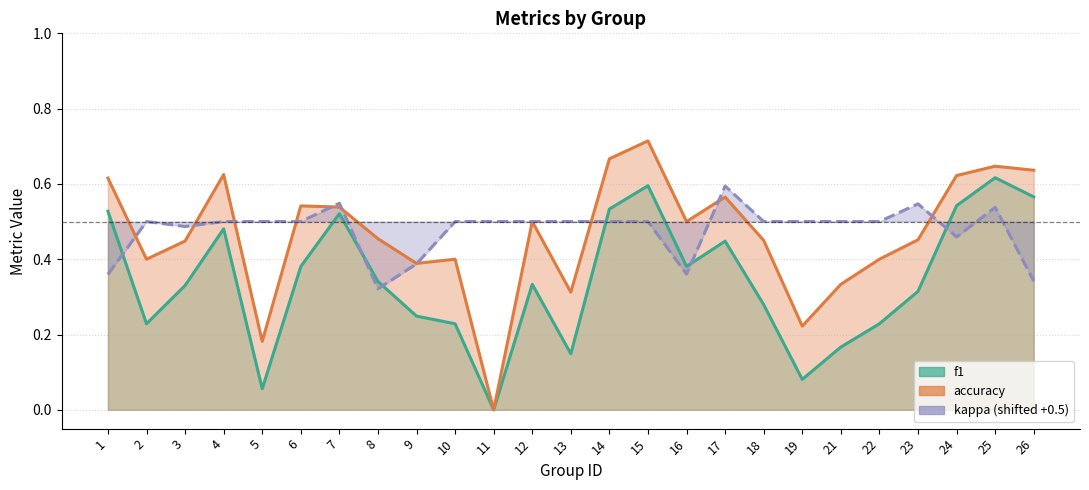

What is the sum of all kappa (shifted +0.5) values?

11.9